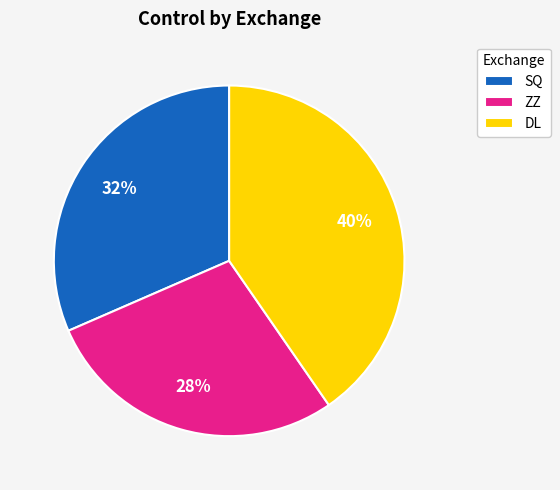

Is the sum of ZZ and SQ greater than half?

Yes